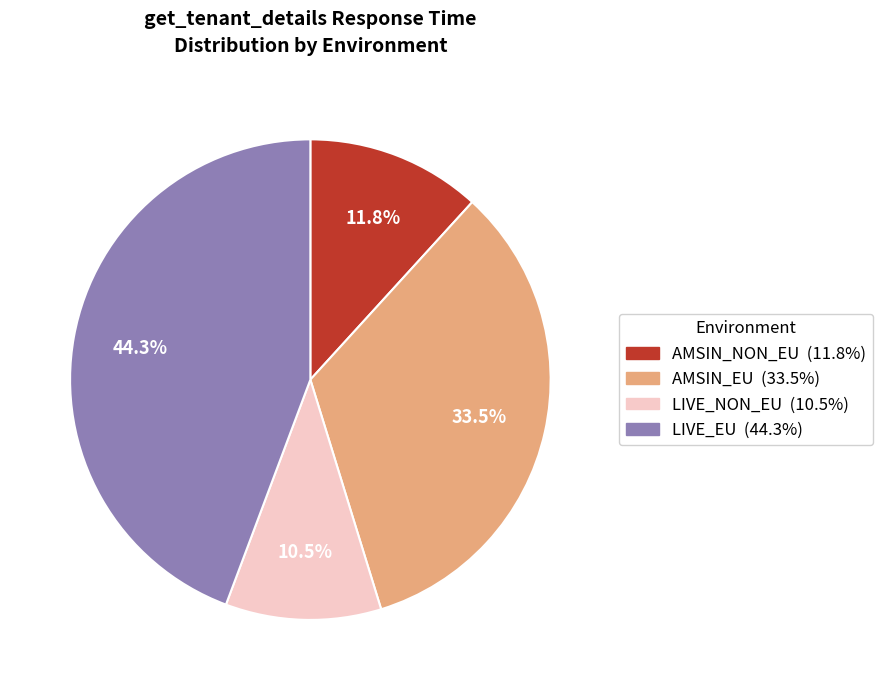

To the nearest percent, what is the difference between the AMSIN_NON_EU and LIVE_NON_EU slice percentages?

1%